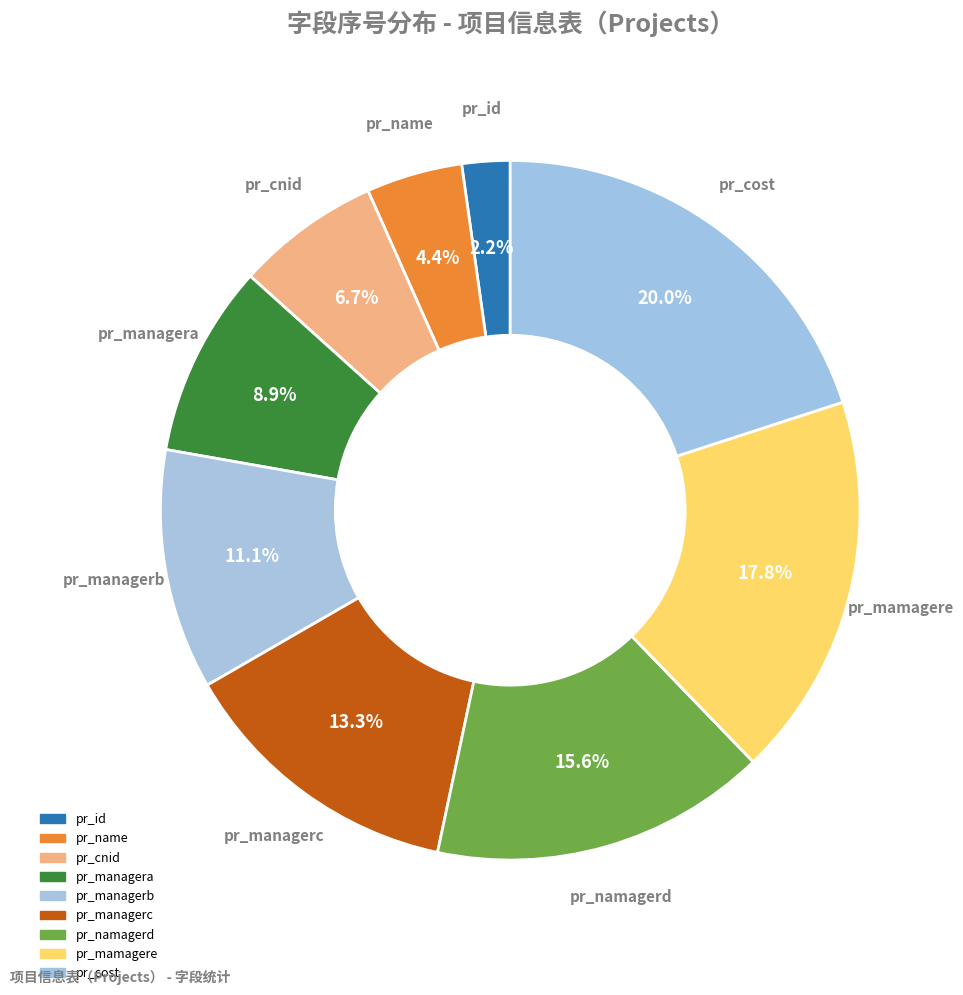

What percentage do pr_id and pr_cost together represent?

22.2%